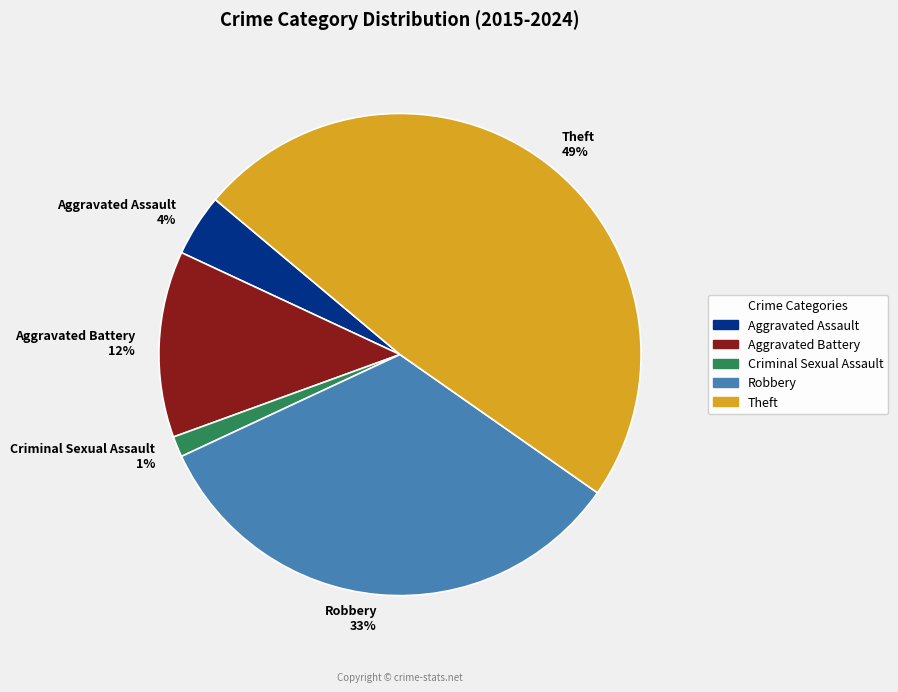

To the nearest percent, what portion does Robbery represent?

33%